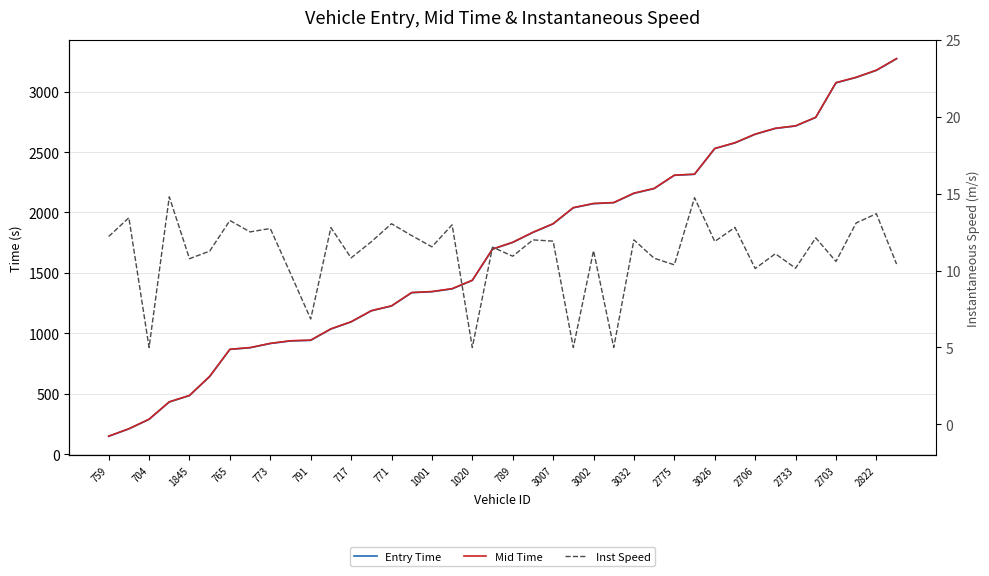

What is the difference between the Mid Time values at 704 and 39?

3065.1